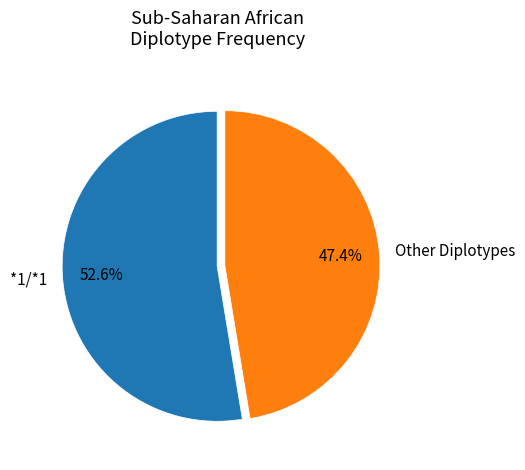

How many slices are in this pie chart?

2